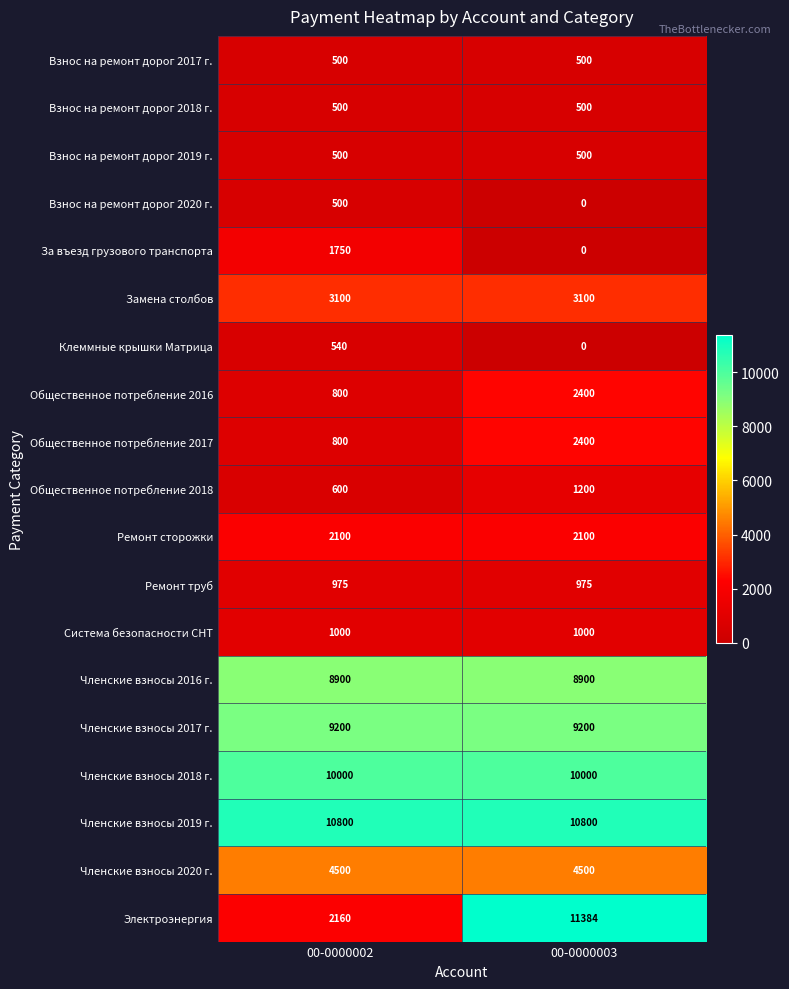

How many distinct data groups are displayed?

19